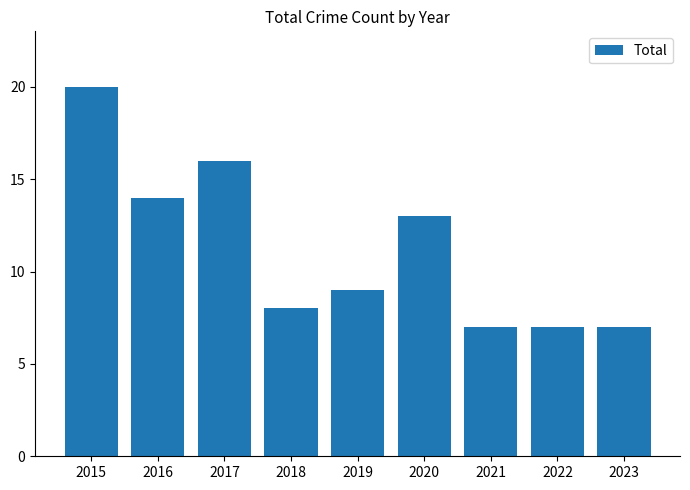

At which label is the value closest to 13?

2020